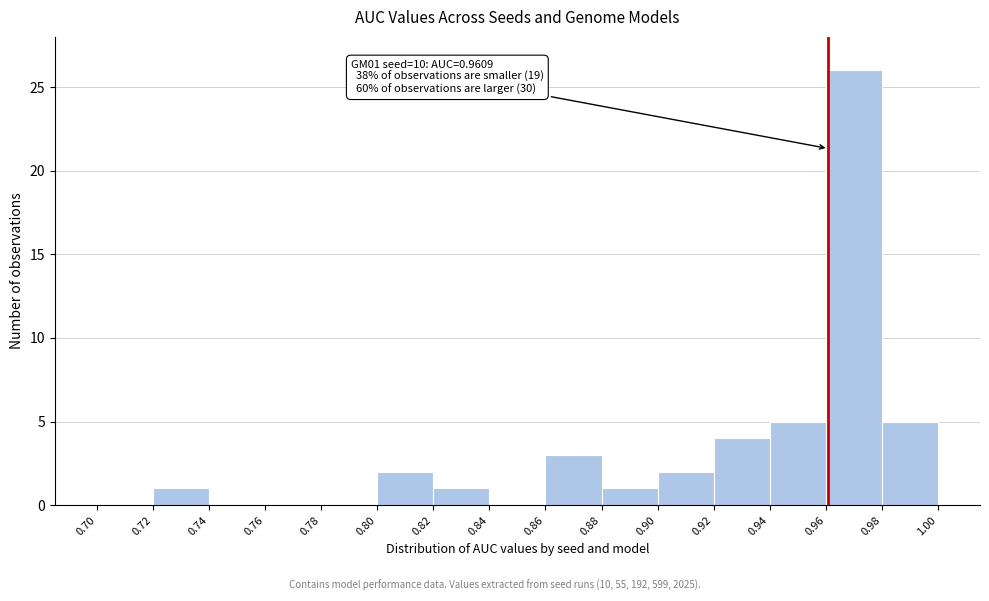

Over which range of the x-axis is the bar tallest?

0.96 to 0.98